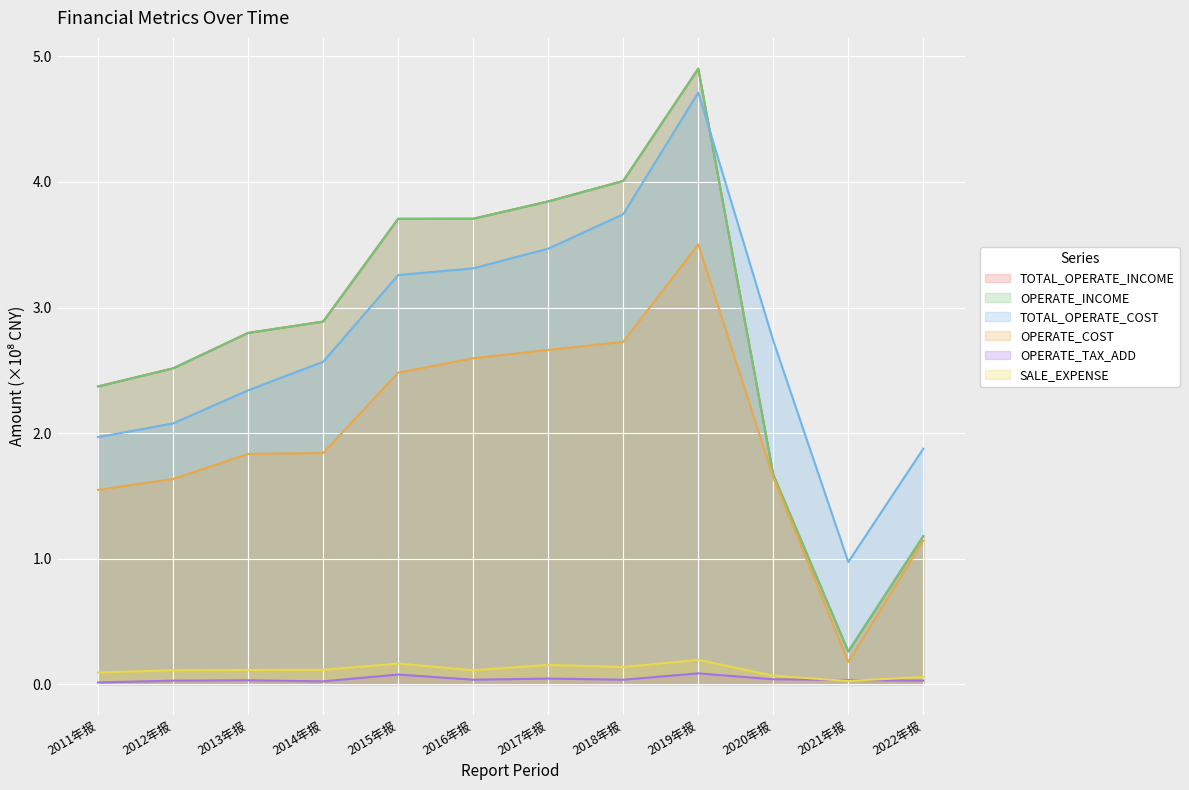

What is the label of the 7th point from the left?

2017年报